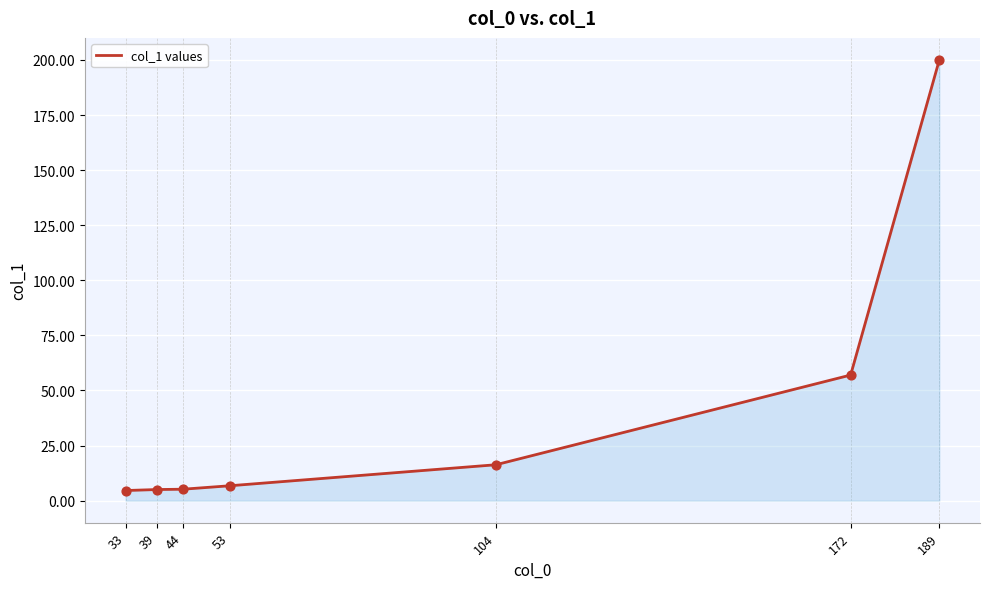

Approximately how many times larger is the value at 189 compared to 172?

3.5